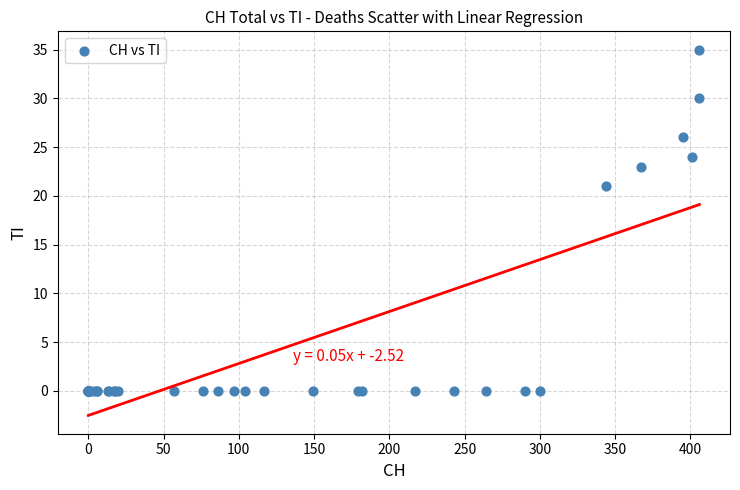

What Y value in the scatter plot is closest to 17?

21